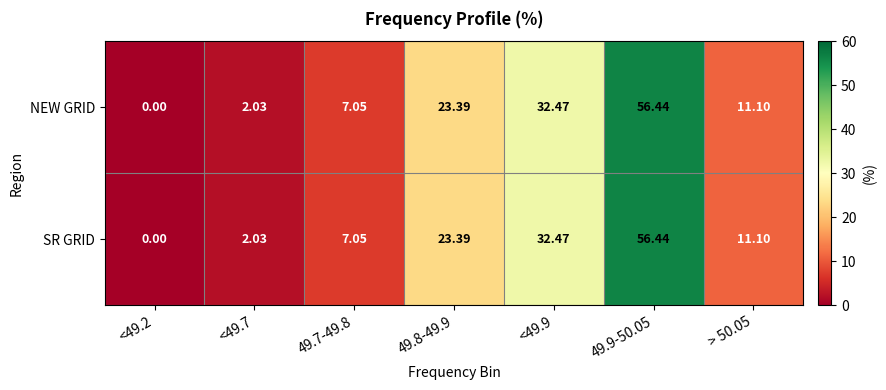

Is the value of SR GRID at 49.7-49.8 greater than the value of NEW GRID at <49.2?

Yes